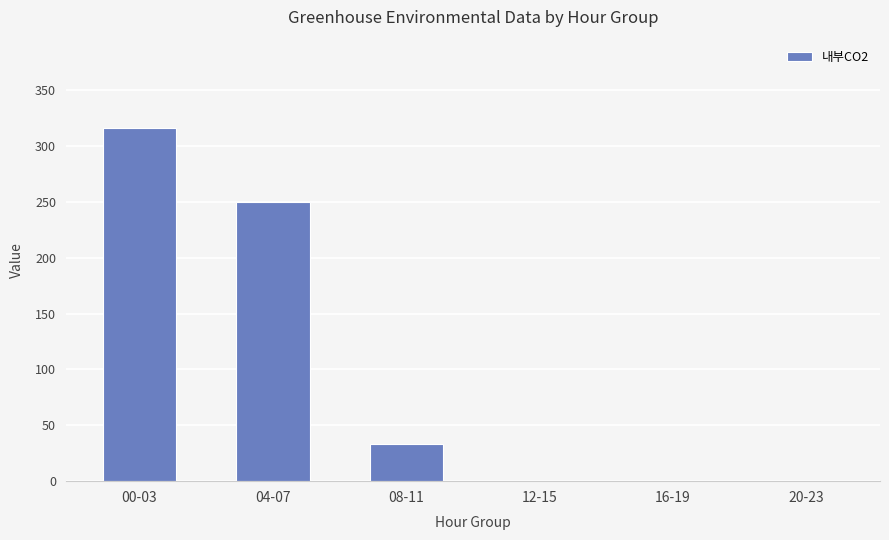

At which category does the chart reach its peak across all series?

00-03